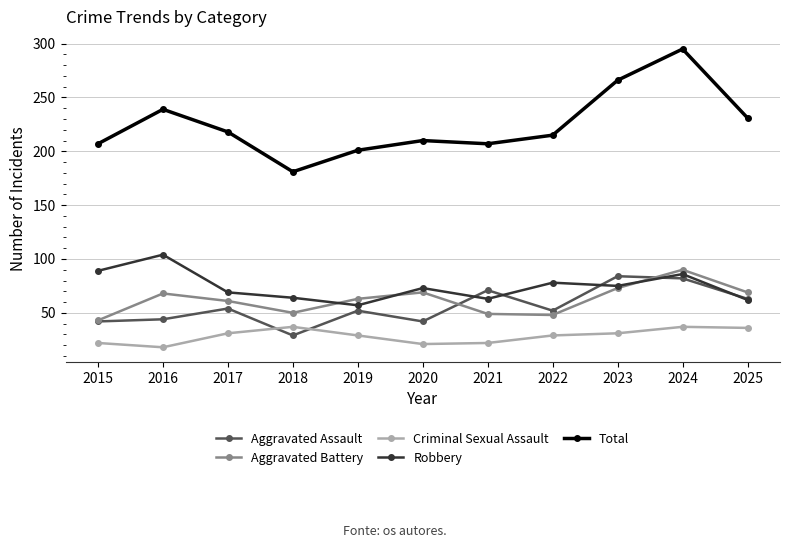

Which series has the widest spread of values?

Total